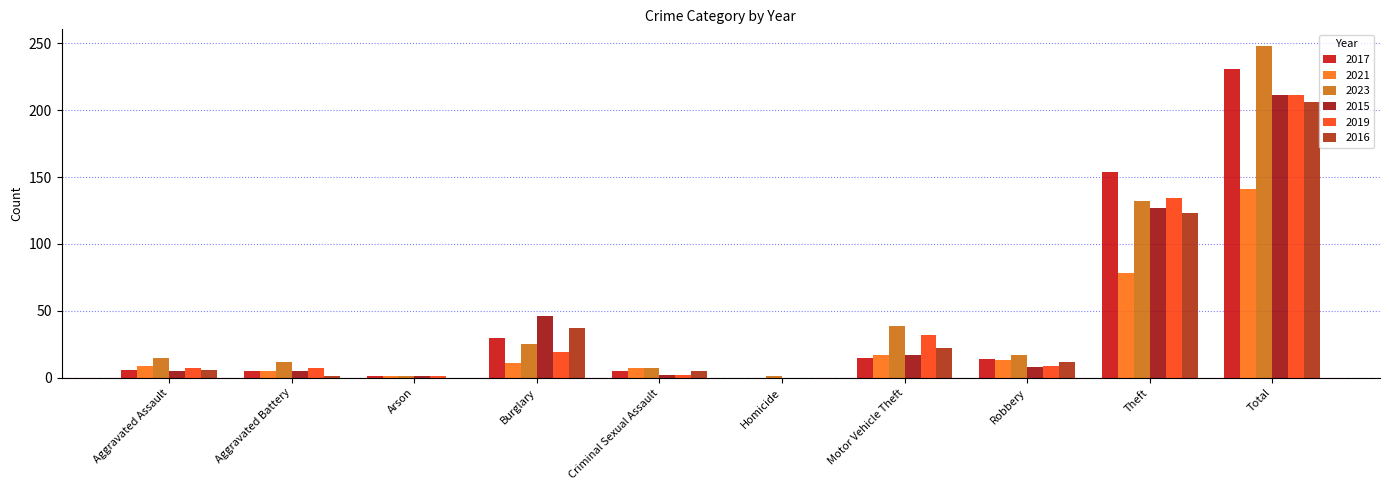

Count the number of categories in the chart.

10